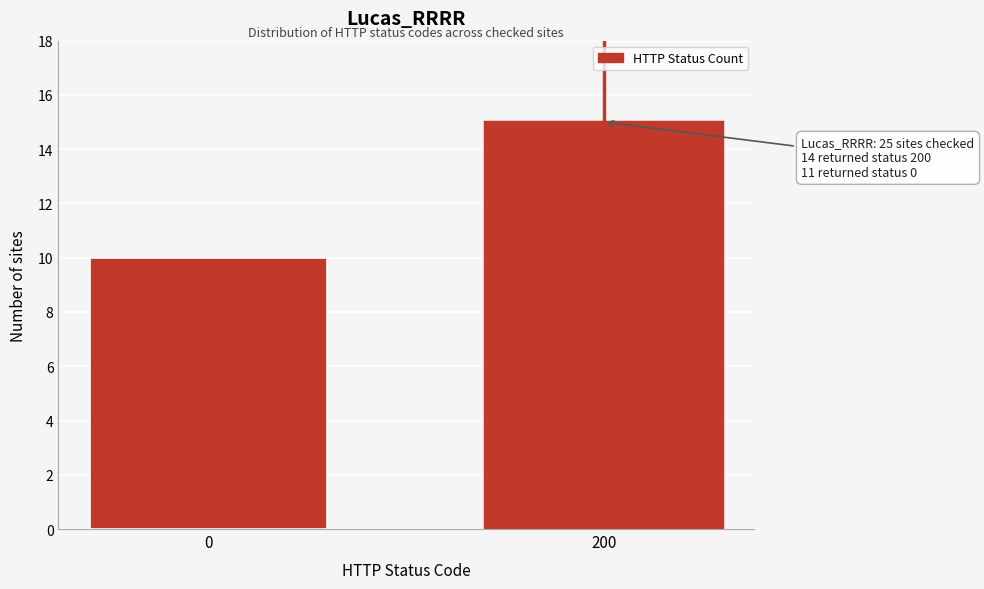

Reading right to left, list all the values displayed in this chart.

200=15	0=10